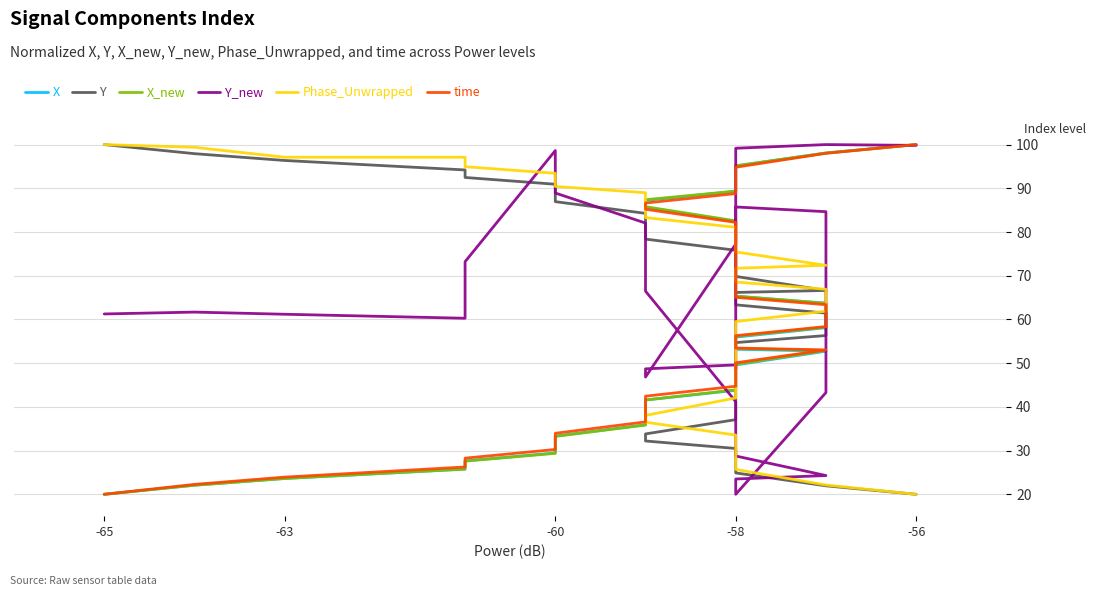

What is the minimum value for time?

20.0